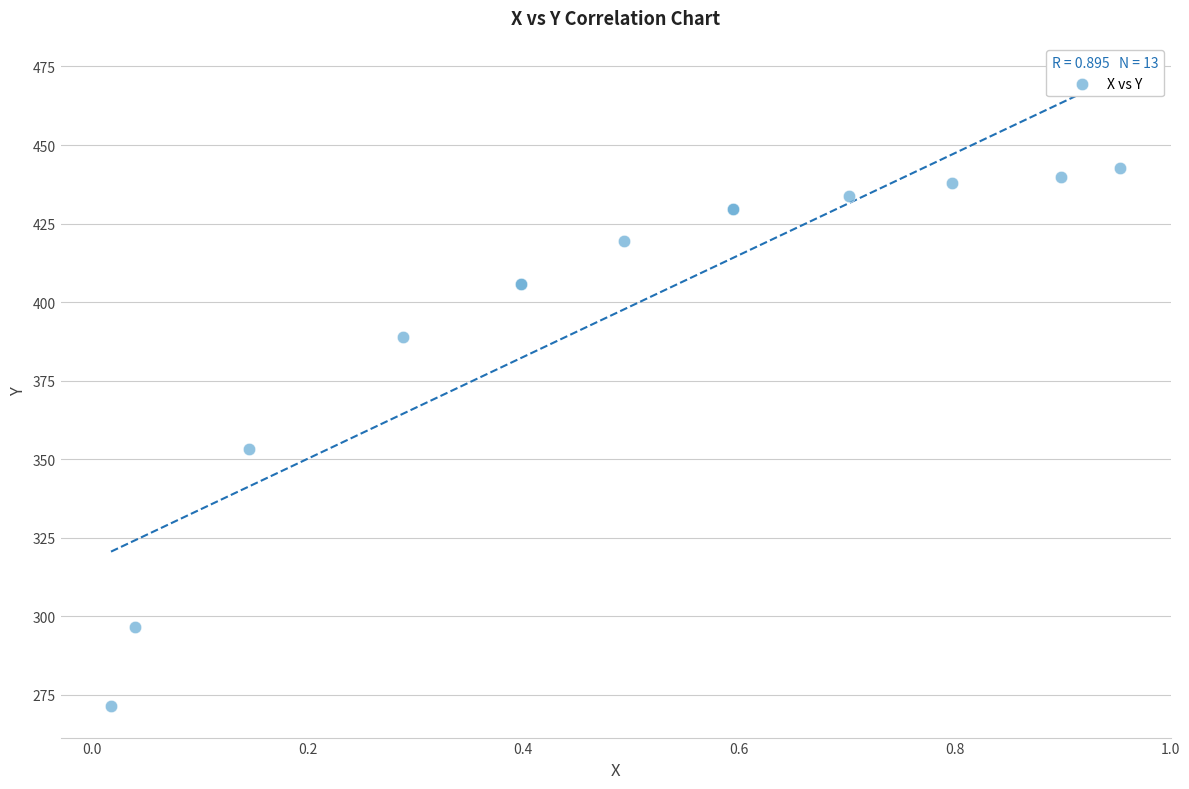

What Y value in the scatter plot is closest to 357?

353.3